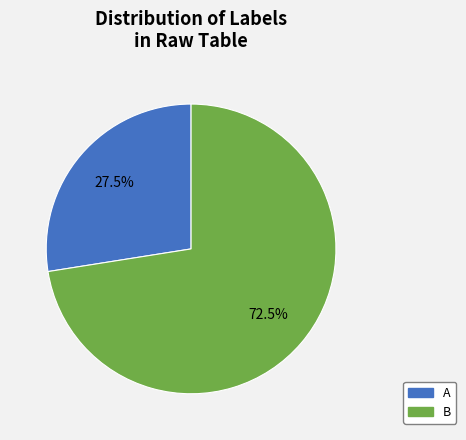

To the nearest percent, what is the difference between the B and A slice percentages?

45%